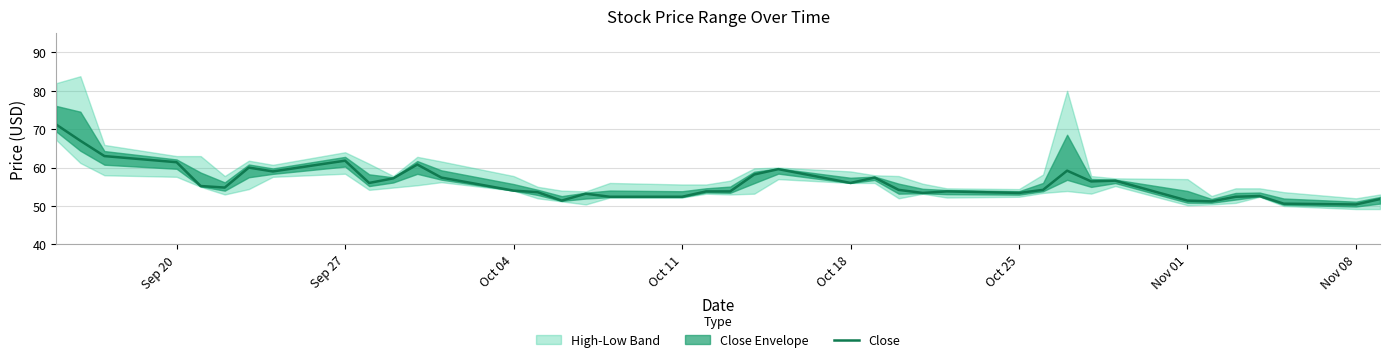

What is the lowest value of the Close series?

50.4